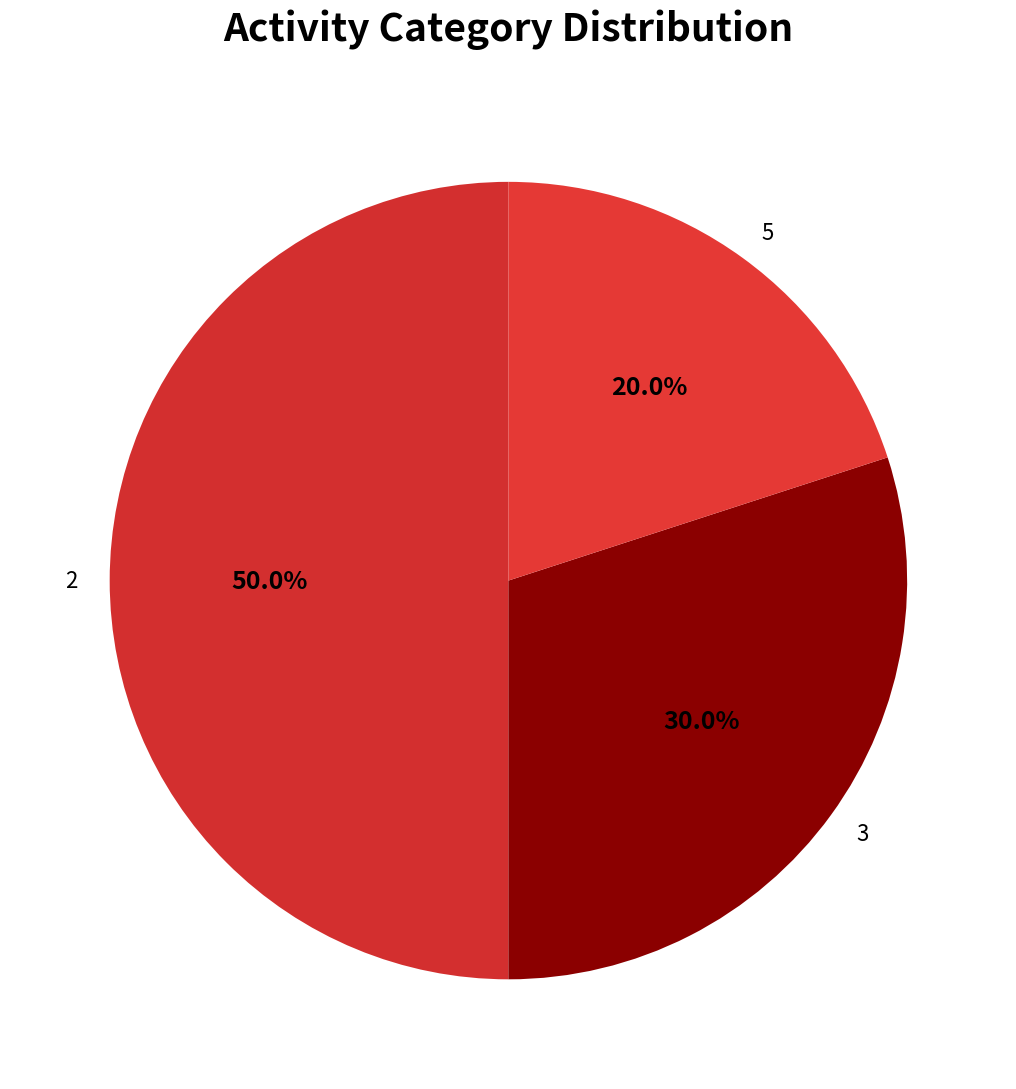

To the nearest percent, what is the difference between the 5 and 3 slice percentages?

10%